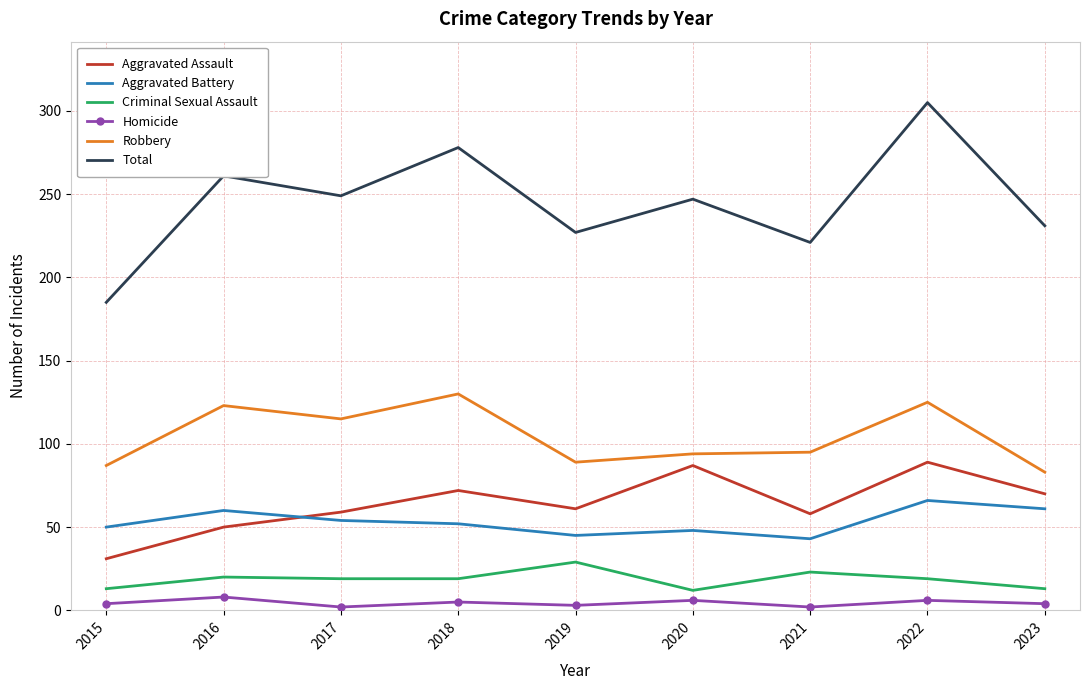

At which label does Aggravated Battery reach its peak?

2022